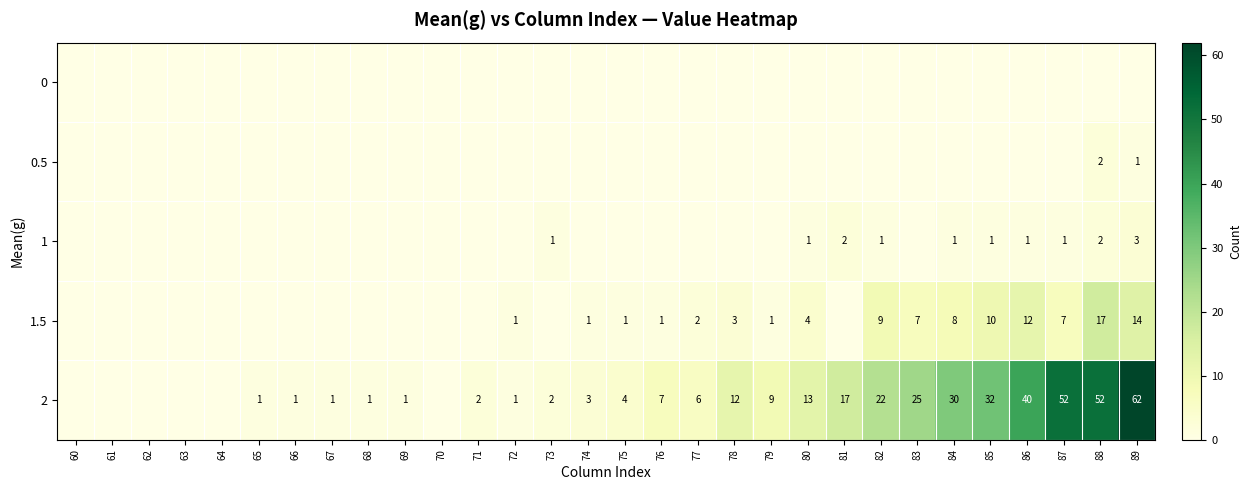

Which series has the largest total across all categories?

2